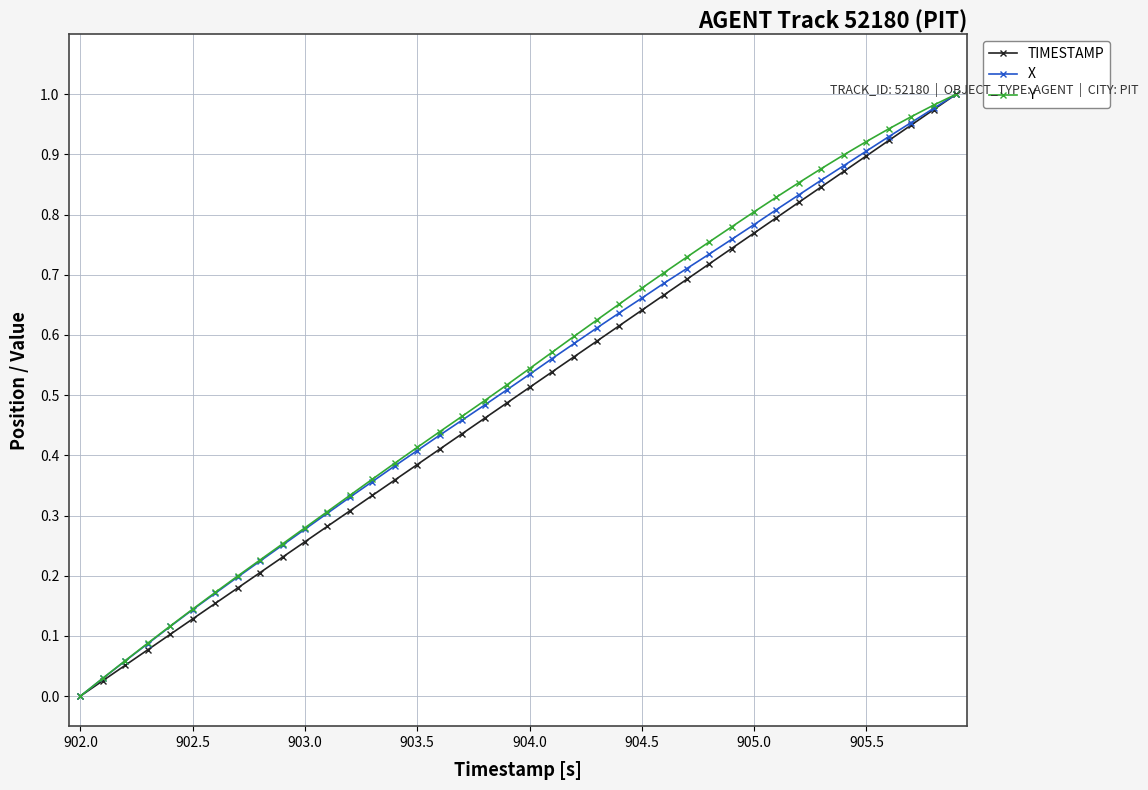

True or false: X has more than 0 interior local peaks.

False